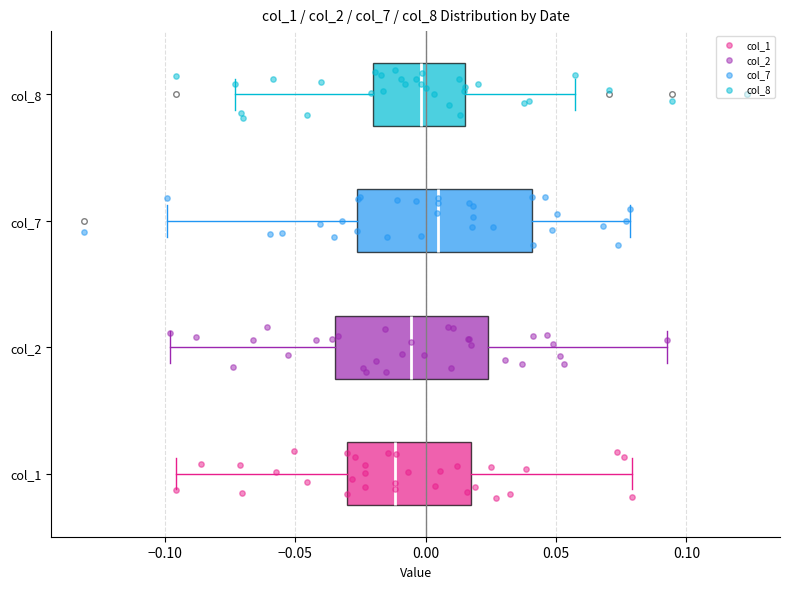

Which box is the widest, from its left edge to its right edge?

col_7